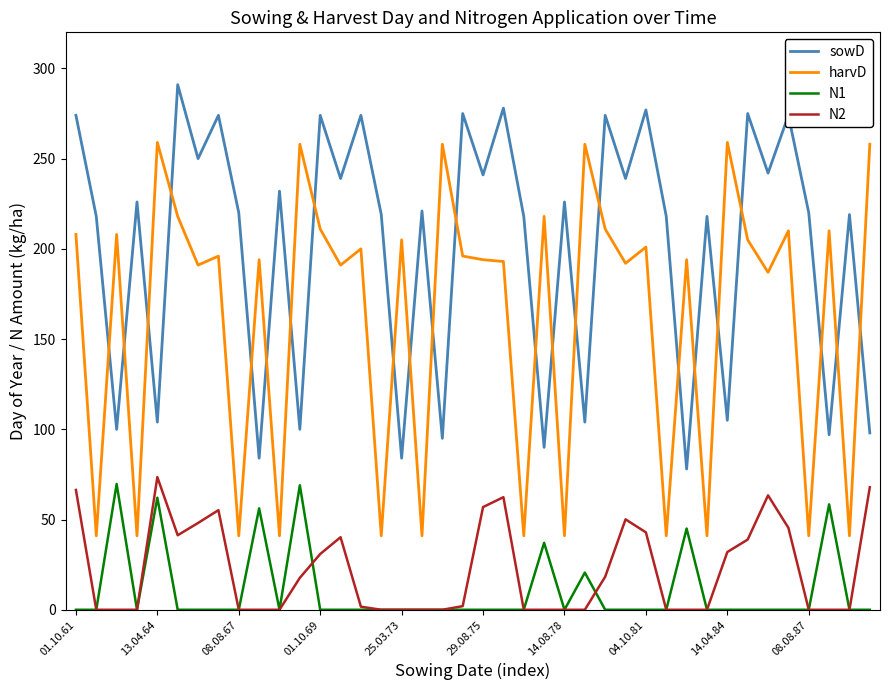

True or false: harvD and N2 intersect in this chart.

False